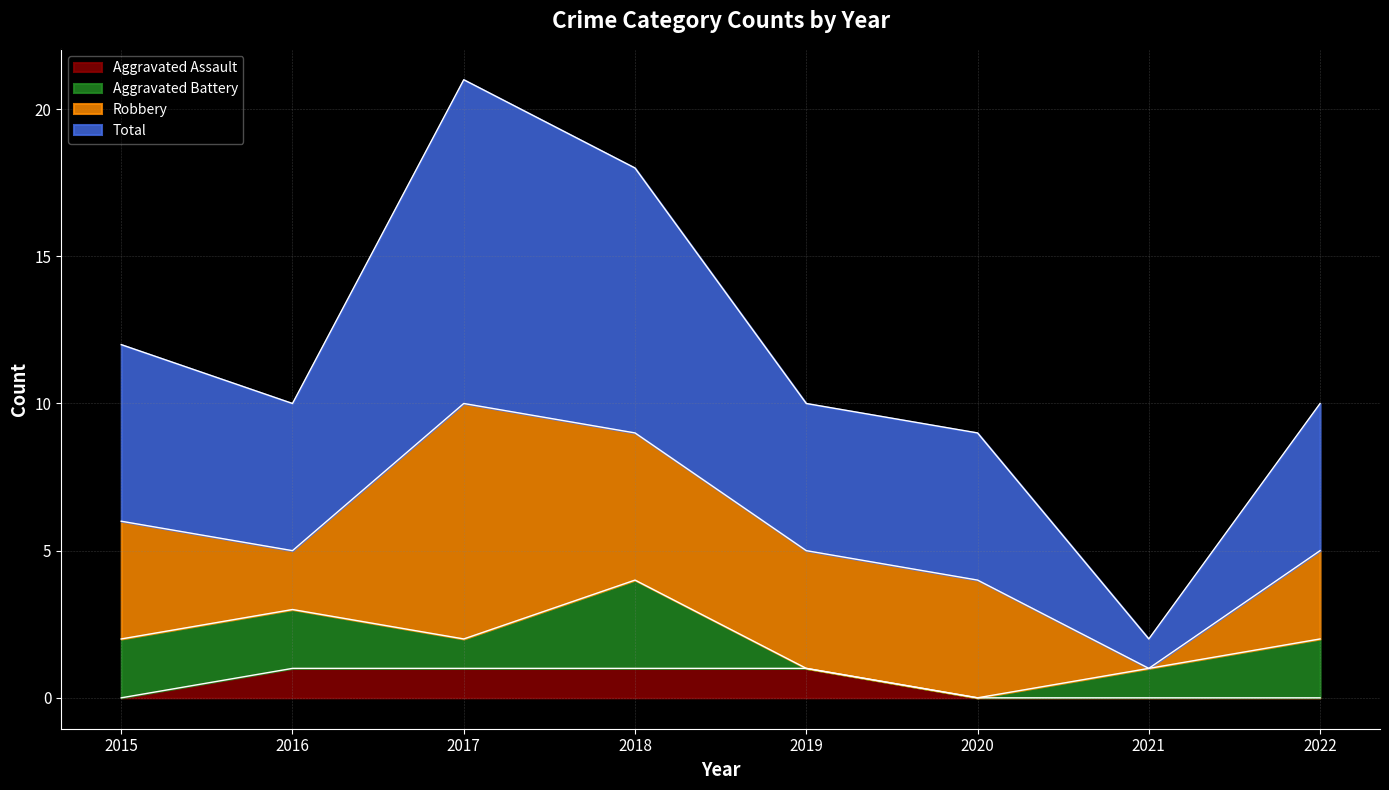

How many values in Aggravated Assault are above zero?

4